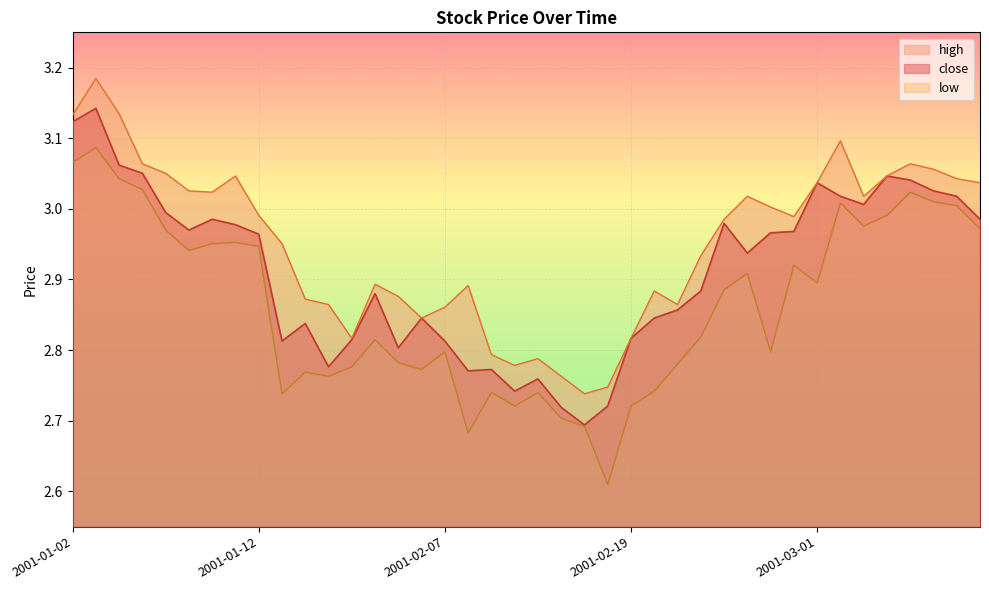

What position from the left is 2001-01-15?

10